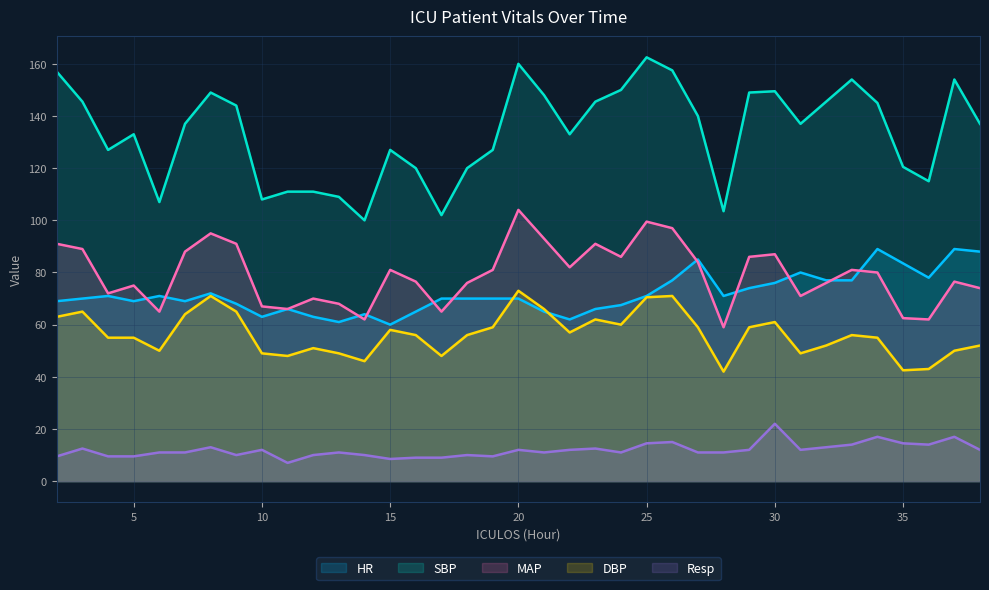

Where does the MAP series first go above 80?

2